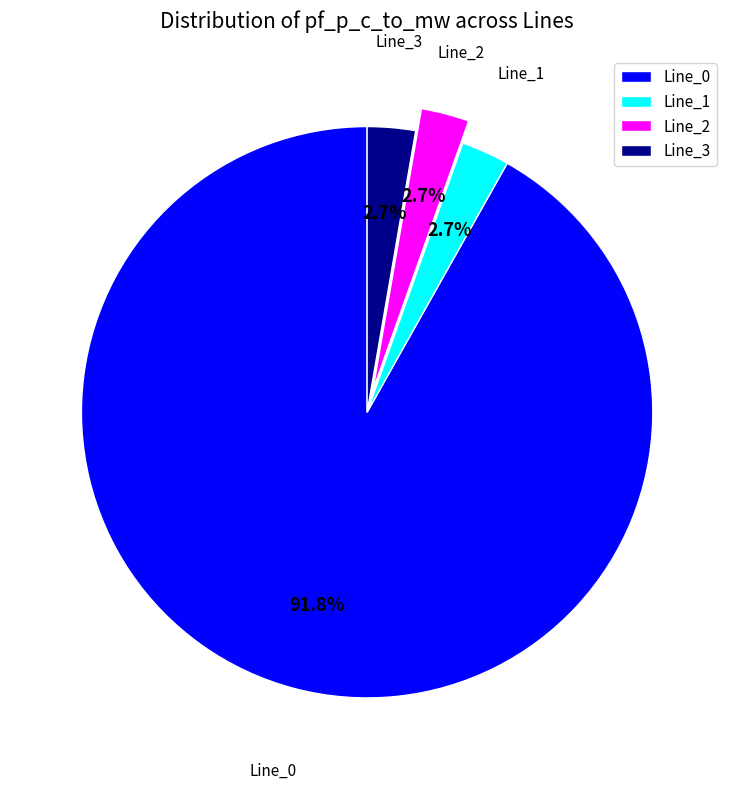

Which has a higher value, Line_2 or Line_0?

Line_0